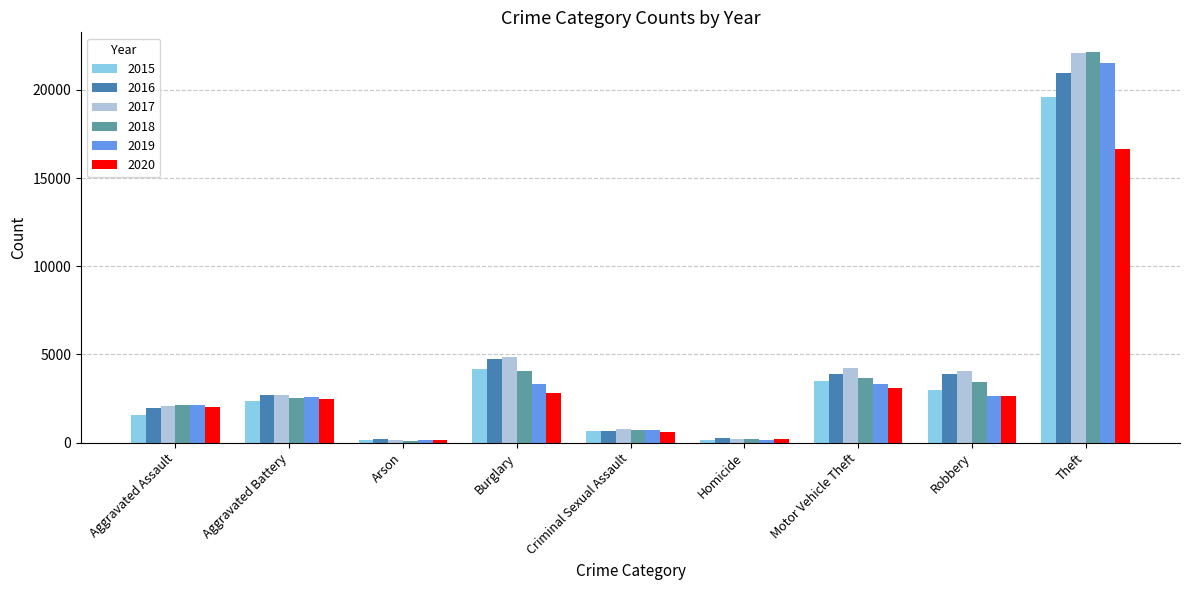

Where is 2016 nearest to the value 10569?

Burglary